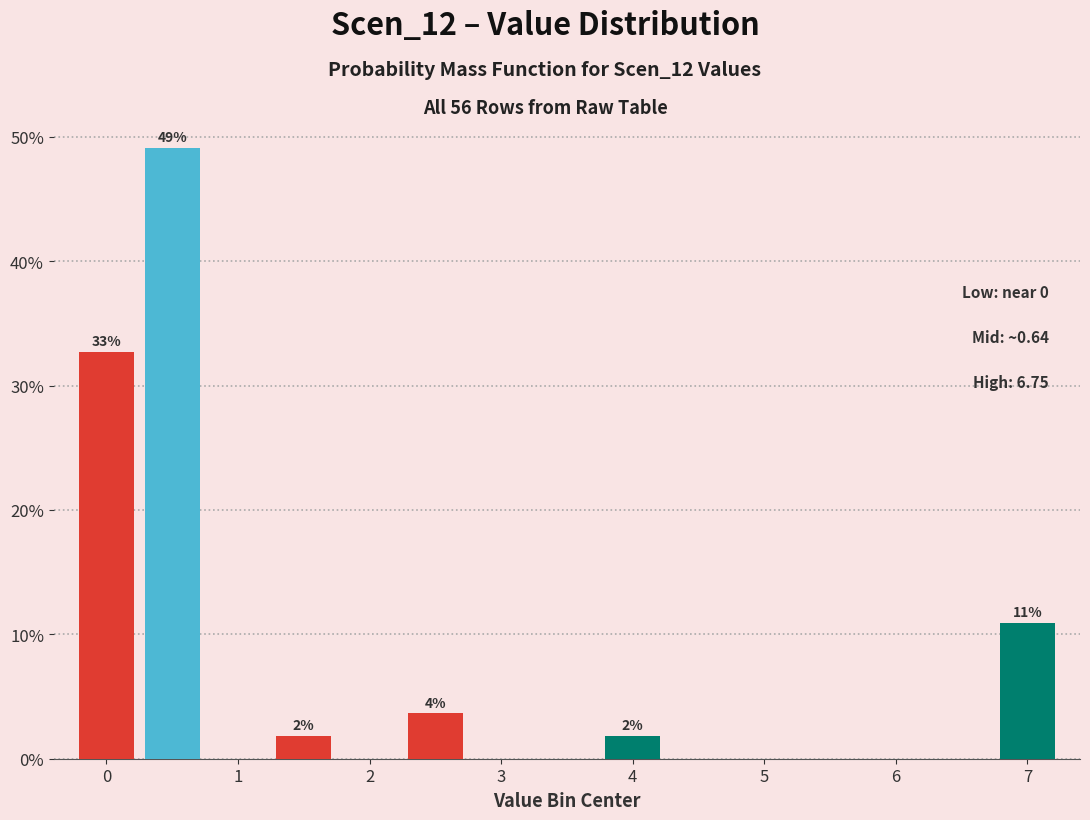

Which range on the x-axis has the tallest bar?

0.25 to 0.75